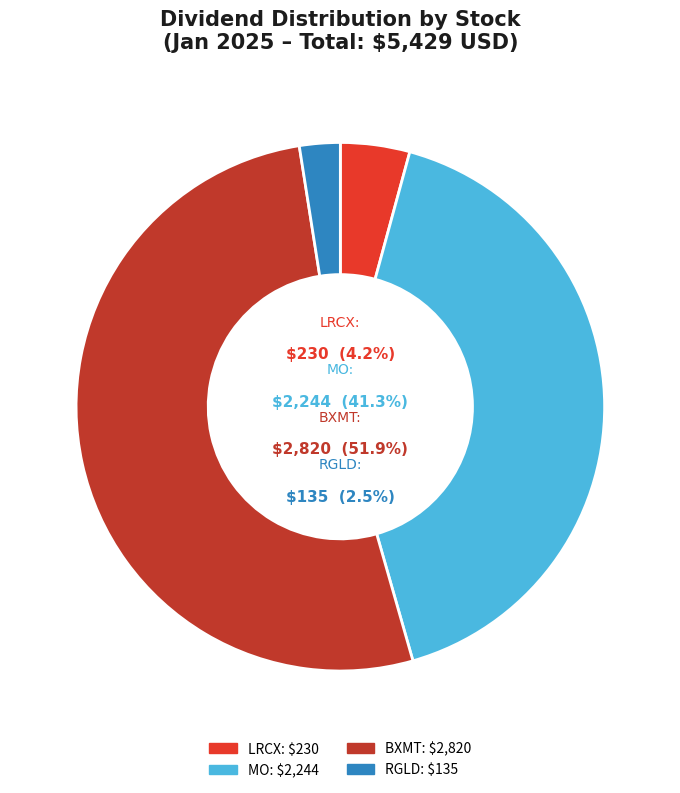

Which category has the biggest portion of the pie?

BXMT